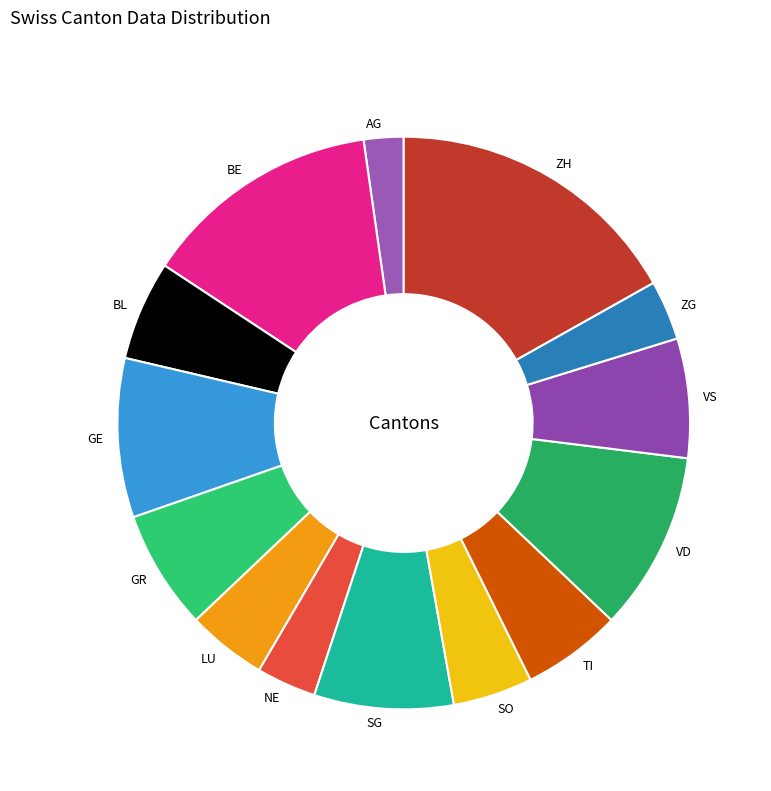

Is there a majority slice in this chart?

No